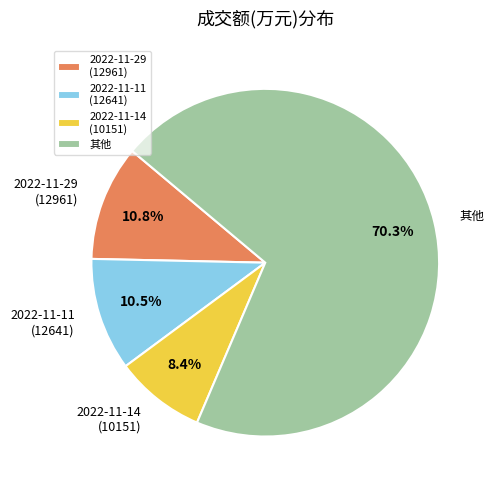

What is the ratio of the value at 2022-11-29 (12961) to the value at 2022-11-11 (12641)?

1.0